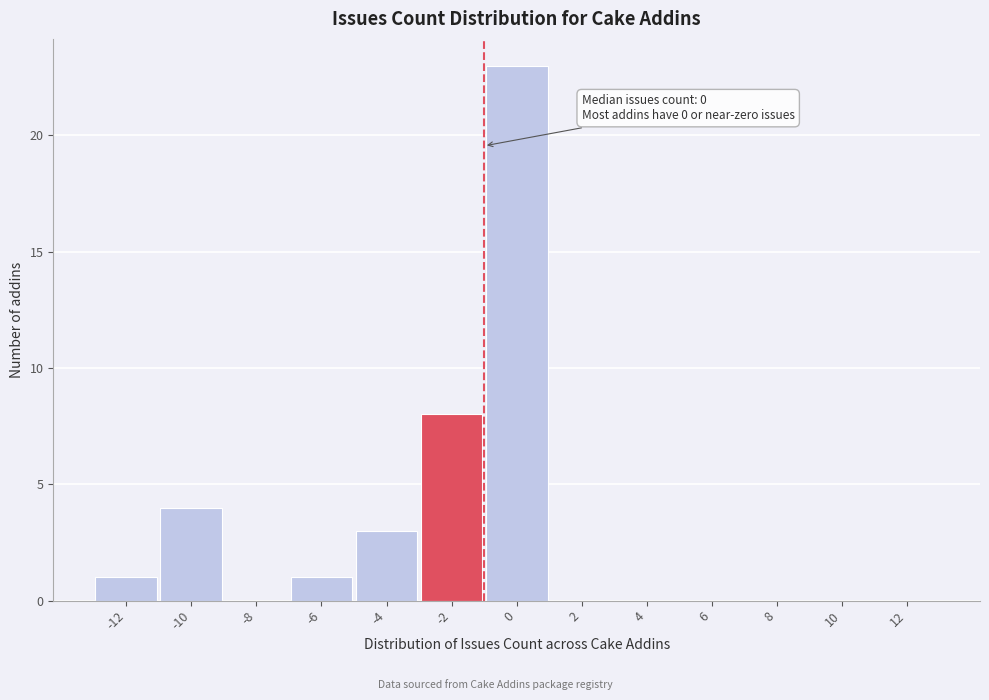

Reading right to left, what are all the values shown in this chart?

12=0	10=0	8=0	6=0	4=0	2=0	0=23	-2=8	-4=3	-6=1	-8=0	-10=4	-12=1